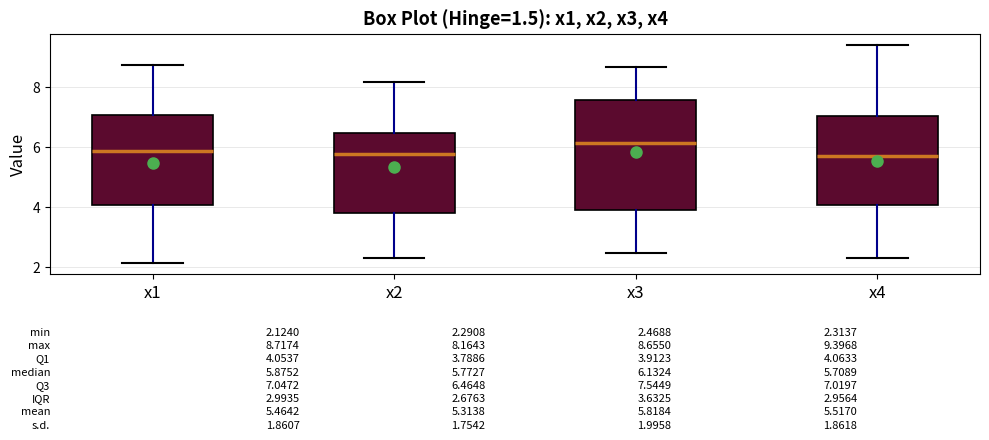

Which box has the highest median line?

x3